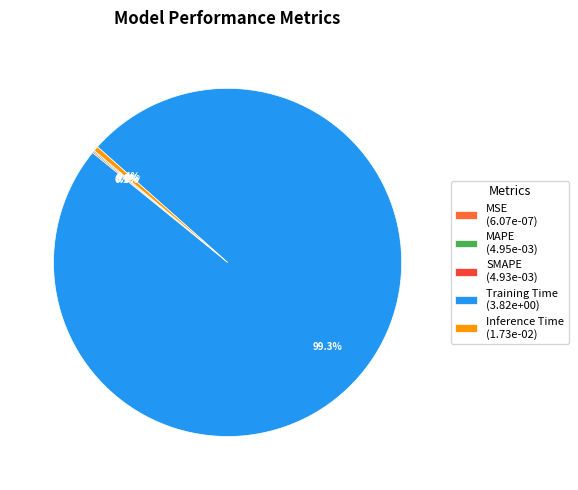

Is there a majority slice in this chart?

Yes